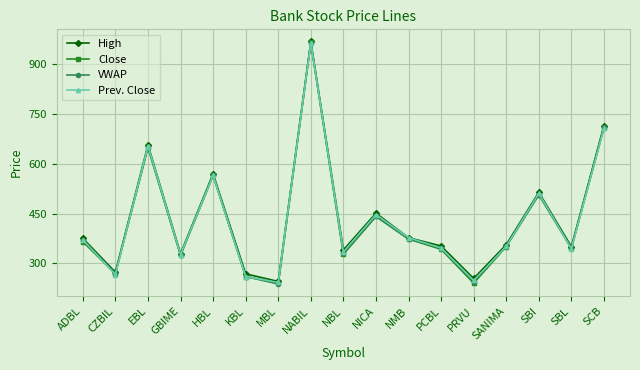

Between NICA and PRVU, which series saw the biggest shift?

Close